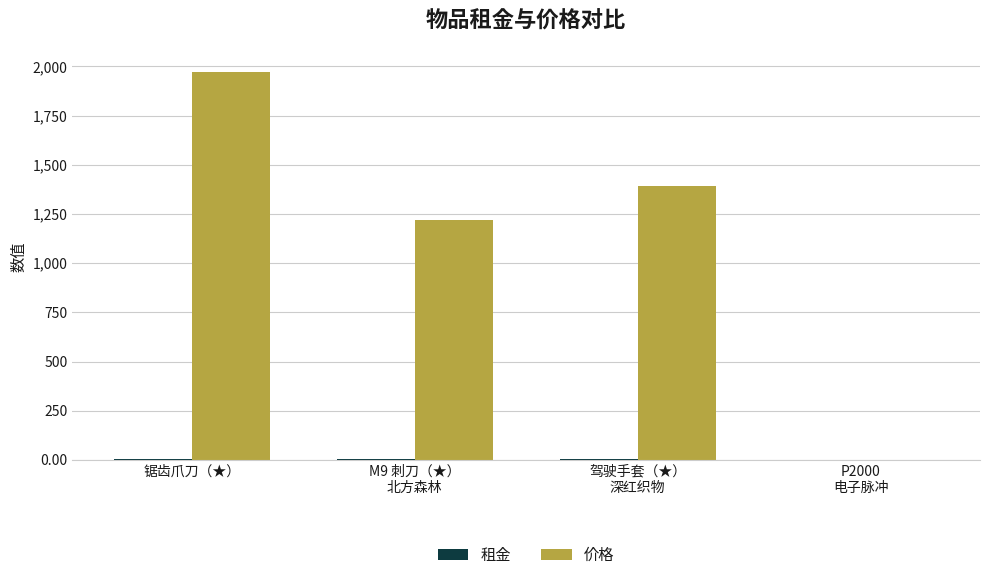

What is the sum of all 价格 values?

4581.6